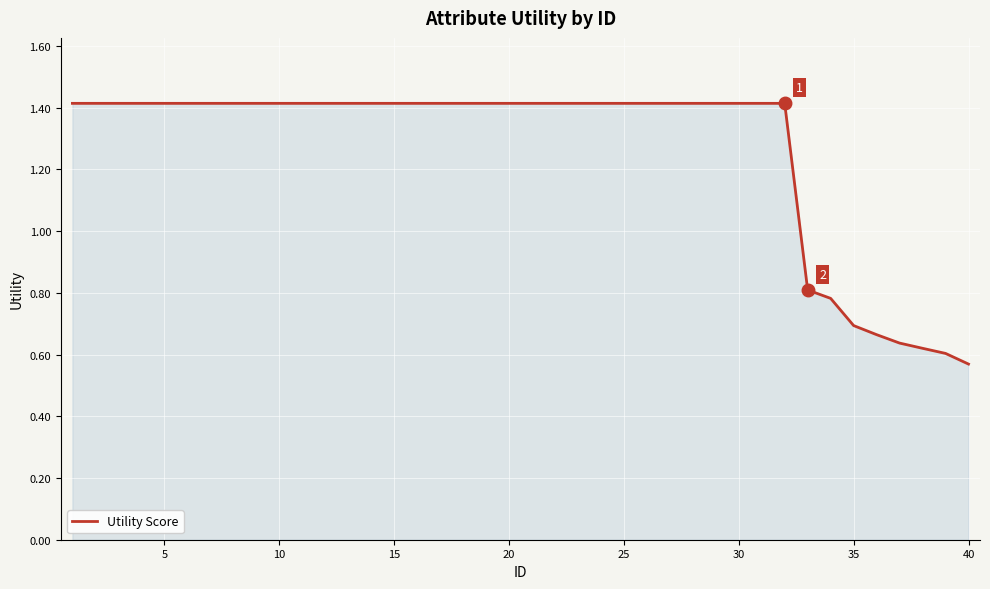

What is the maximum value shown in the chart?

1.4